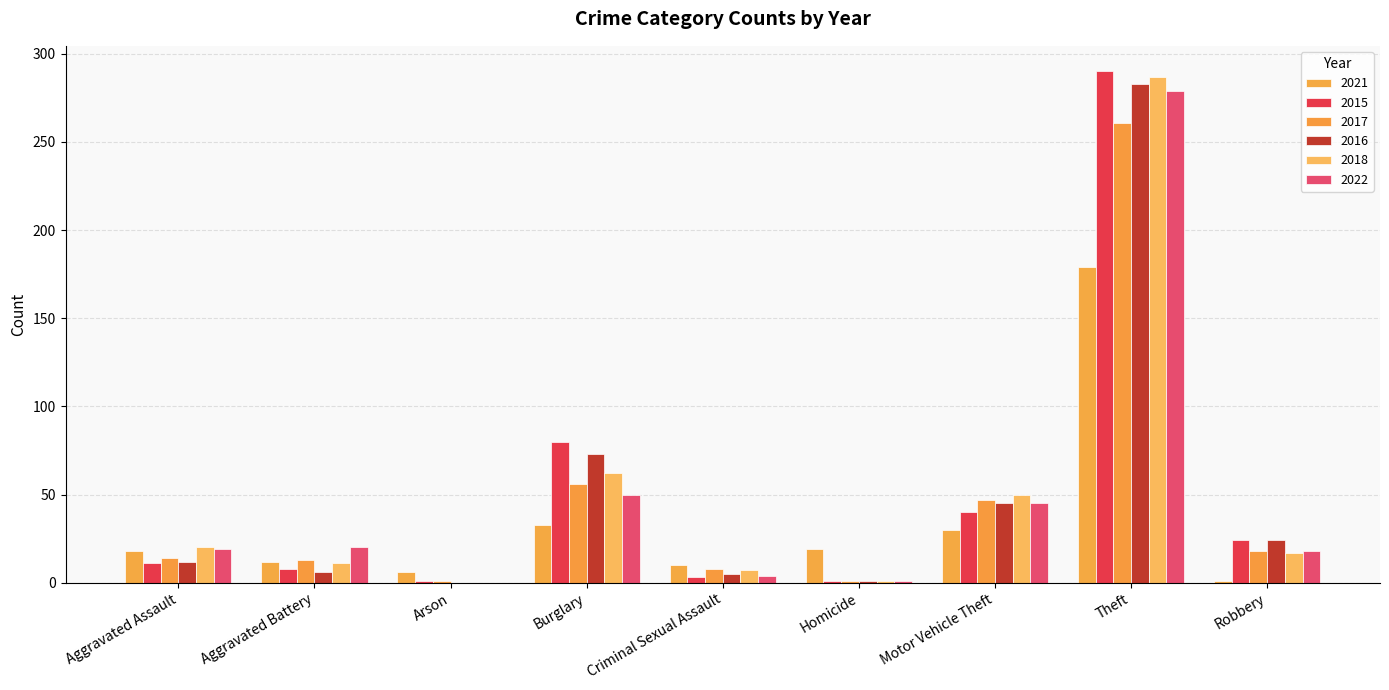

Where is 2021 nearest to the value 90?

Burglary